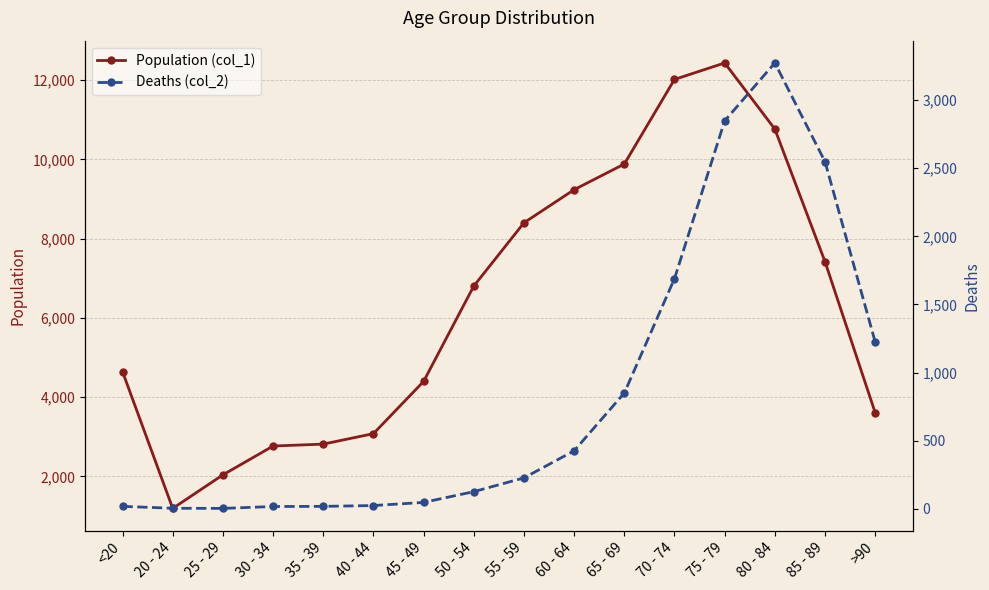

True or false: Deaths (col_2) has more than 1 points higher than both neighbors.

False